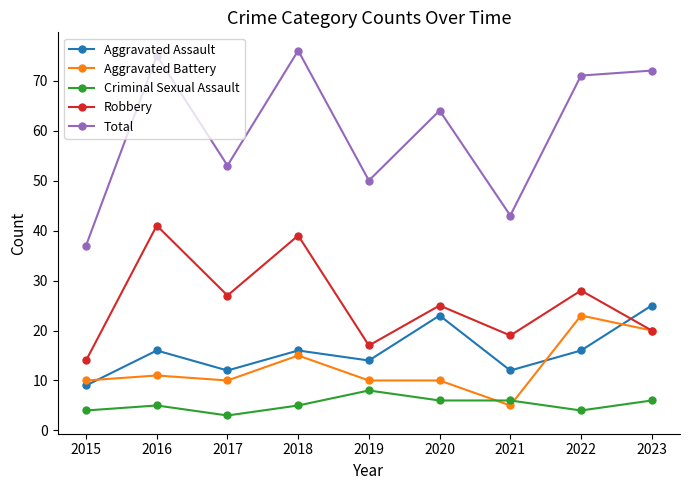

Reading right to left, extract all data points from this chart.

Aggravated Assault: 25	16	12	23	14	16	12	16	9
Aggravated Battery: 20	23	5	10	10	15	10	11	10
Criminal Sexual Assault: 6	4	6	6	8	5	3	5	4
Robbery: 20	28	19	25	17	39	27	41	14
Total: 72	71	43	64	50	76	53	75	37